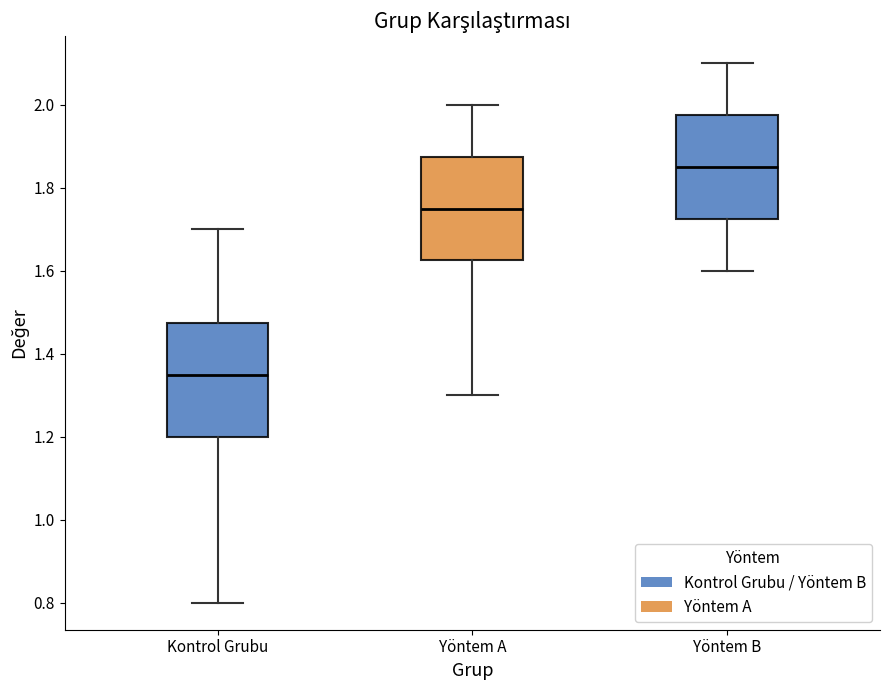

Reading left to right, read every box against the y-axis: the position of its median line, the range the box covers, and the ends of its whiskers. The values are not printed on the chart, so give them approximately, as read against the axis.

Kontrol Grubu: median 1.36, box 1.20 to 1.48, whiskers 0.80 to 1.70
Yöntem A: median 1.76, box 1.62 to 1.88, whiskers 1.30 to 2.00
Yöntem B: median 1.86, box 1.72 to 1.98, whiskers 1.60 to 2.10